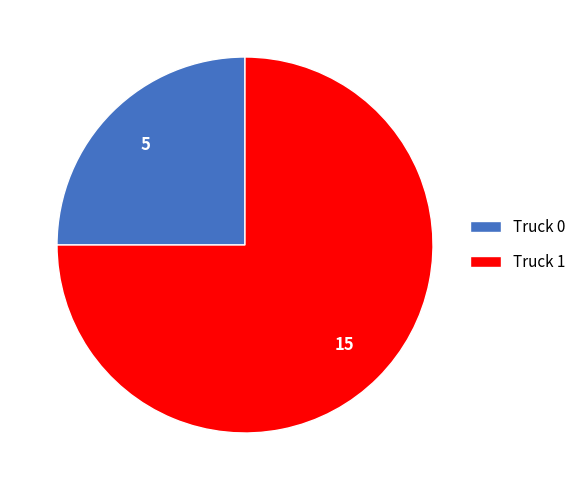

Rank the categories by value from highest to lowest.

Truck 1, Truck 0